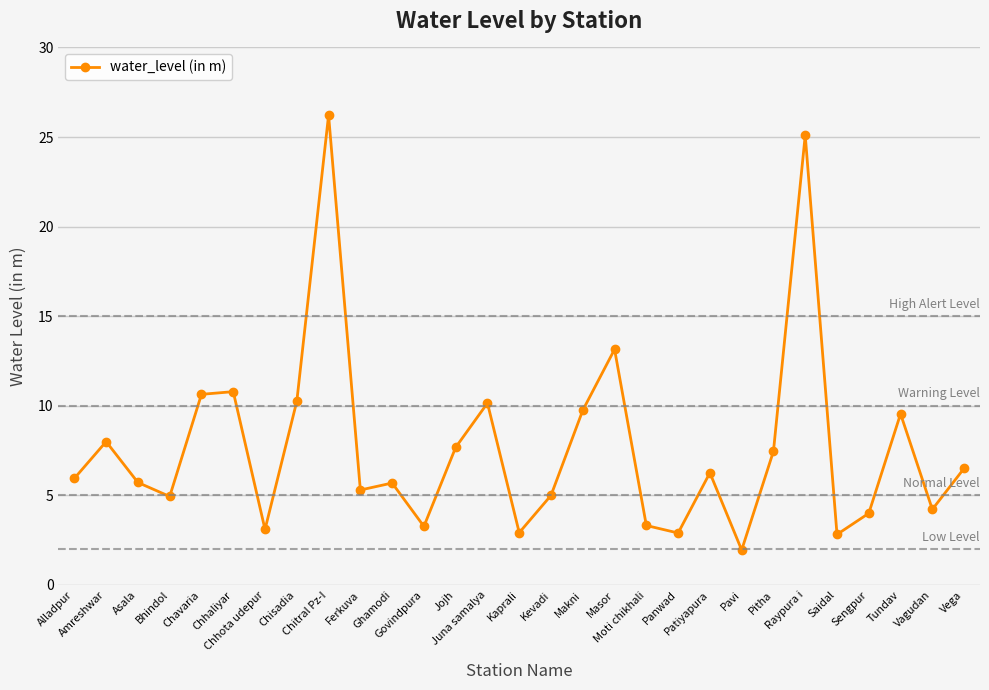

What is the average value?

7.7